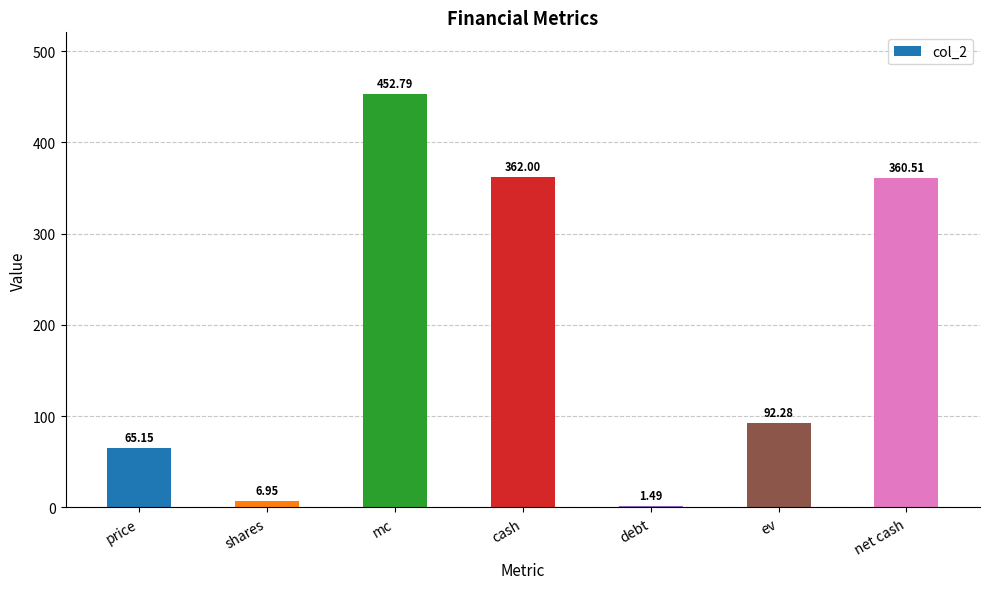

How many values exceed 92?

4